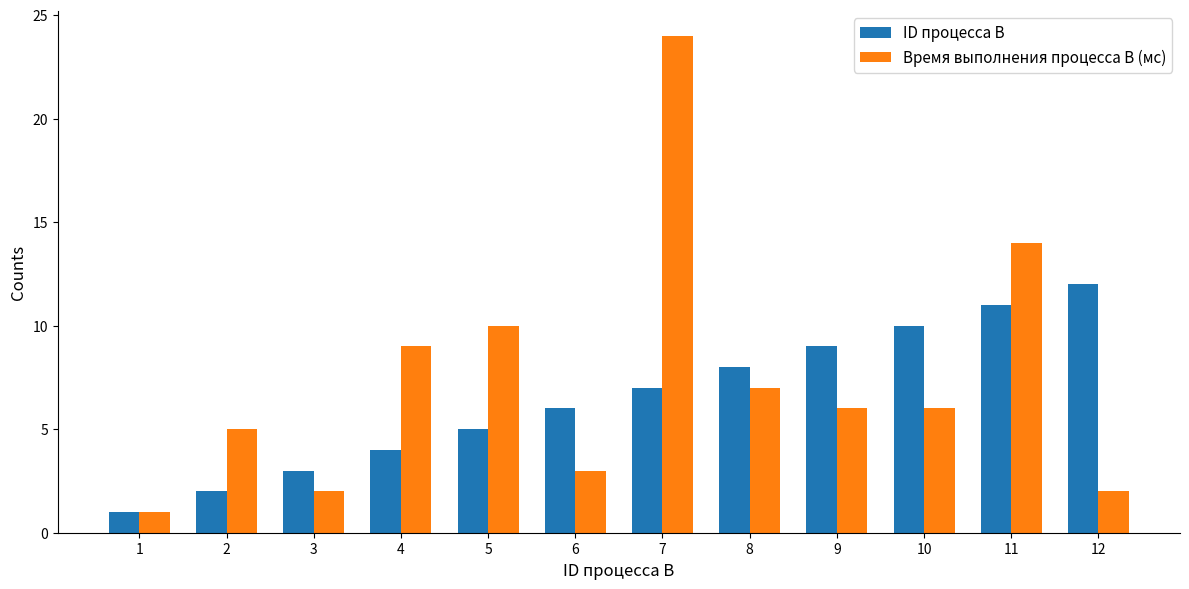

Rank the categories by ID процесса B value from lowest to highest.

1, 2, 3, 4, 5, 6, 7, 8, 9, 10, 11, 12